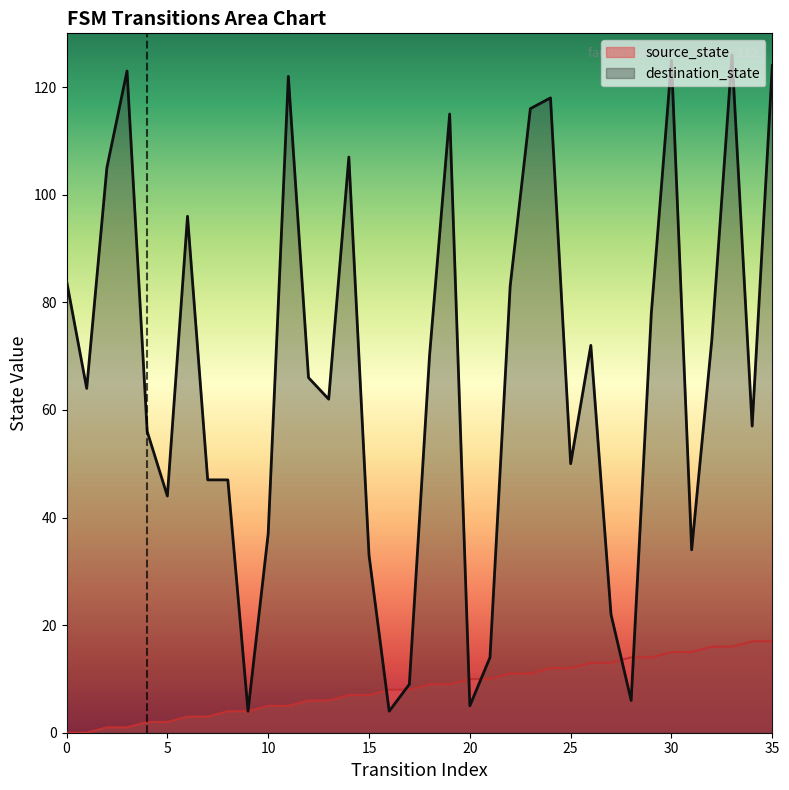

How many interior local valleys does the destination_state series have?

10